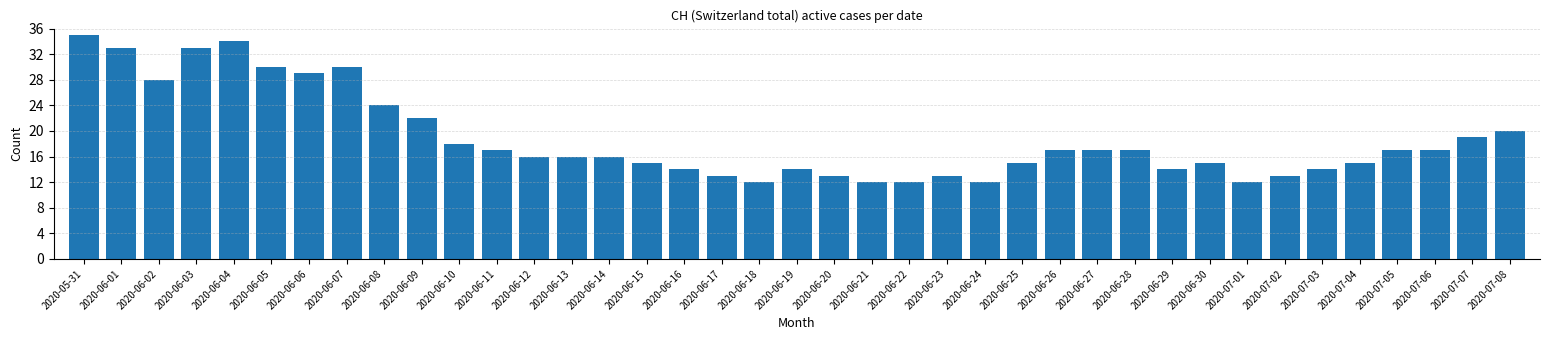

What is the sum of all values?

733